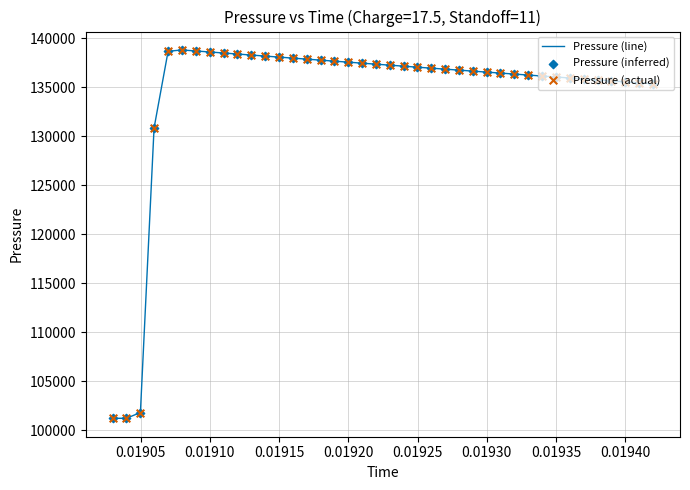

What is the difference between the maximum and minimum values?

37624.6